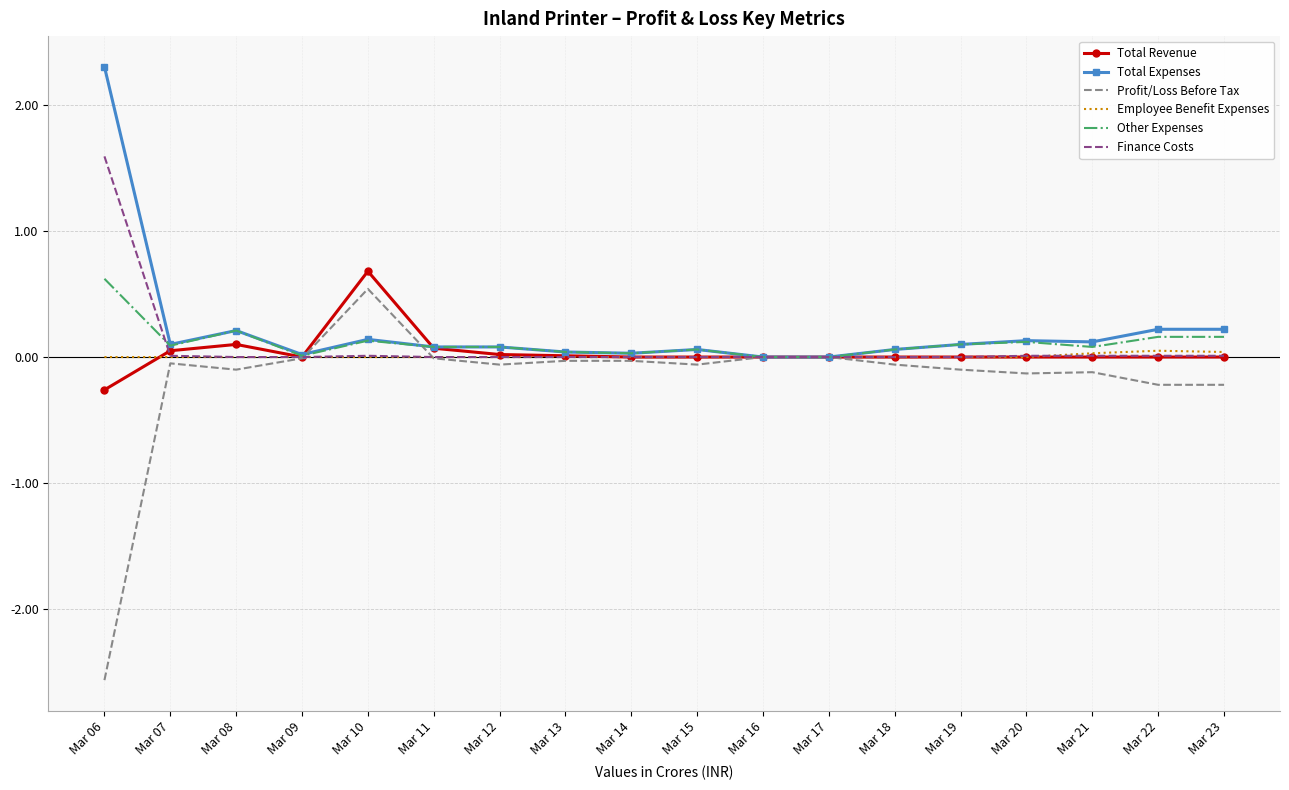

True or false: Total Revenue has a value of 0.0 at Mar 13.

True